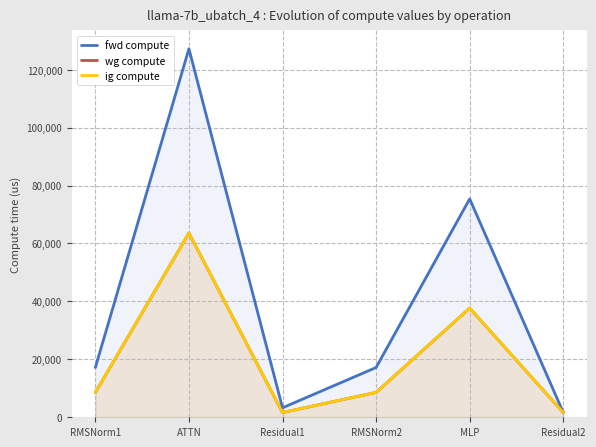

How many interior local valleys does the ig compute series have?

1